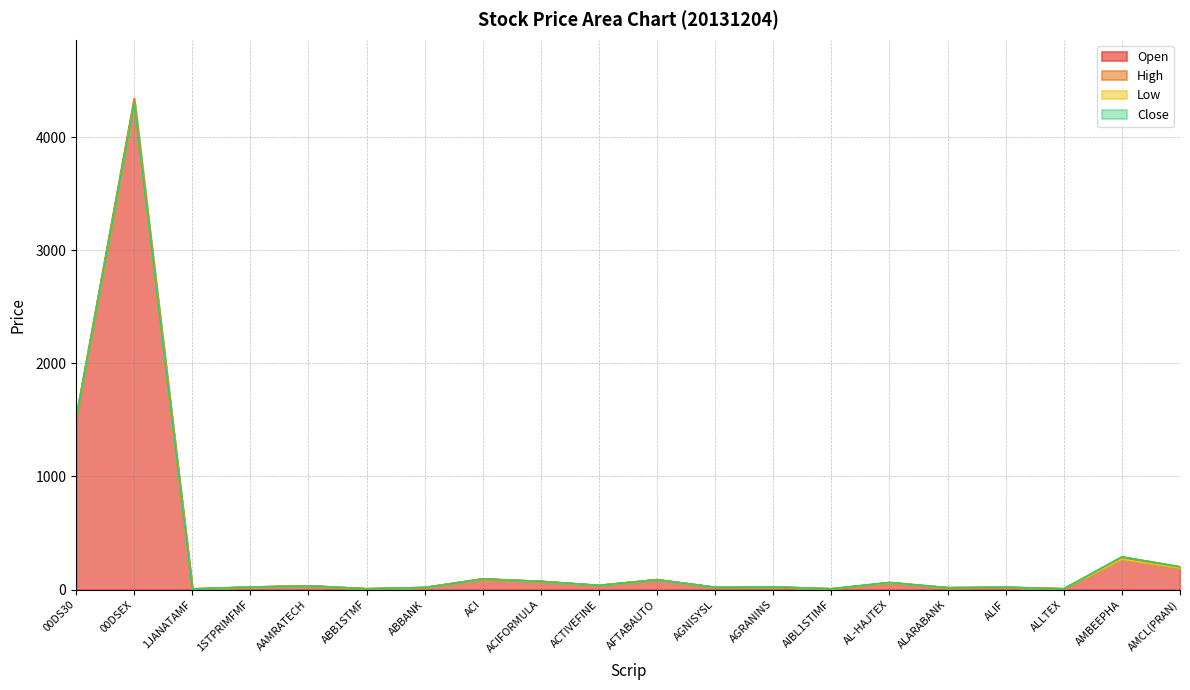

Is it true that Close equals 20.4 at AGNISYSL?

True